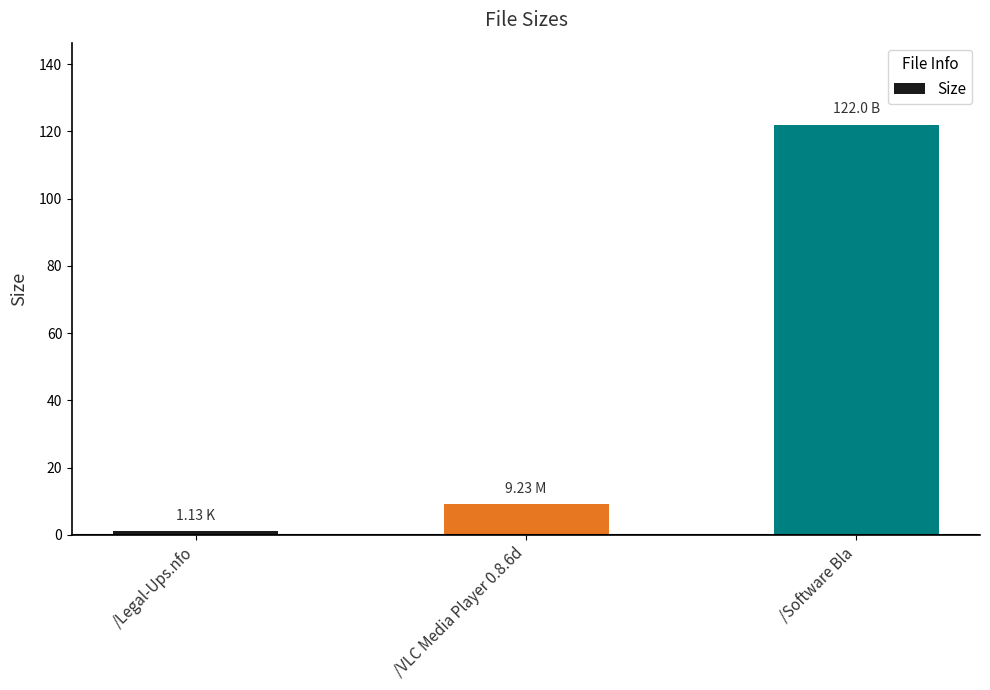

Count the number of values greater than 9.

2